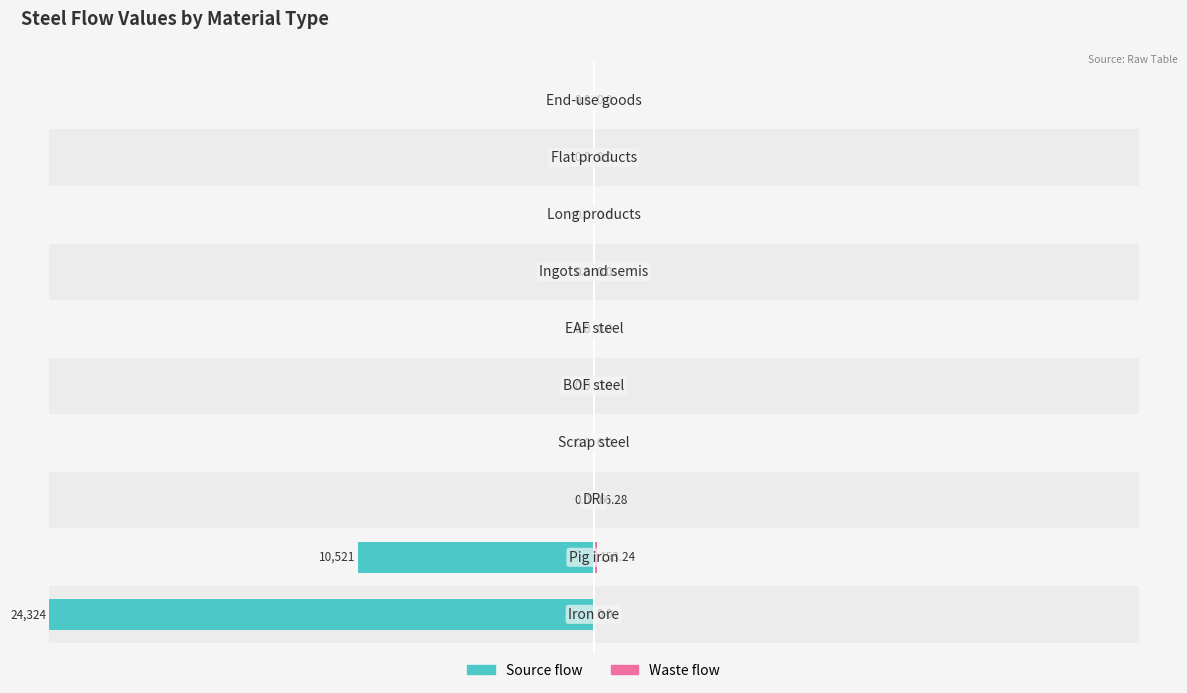

True or false: Waste flow has a value of 0.1 at 2.

False